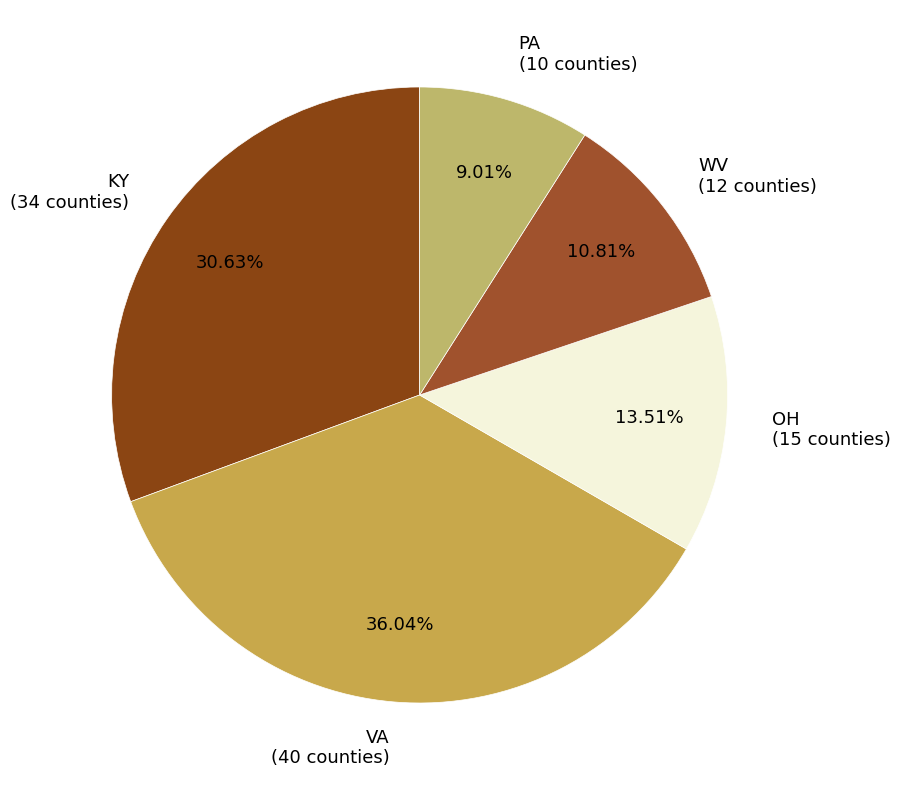

Which slice is the smallest?

PA